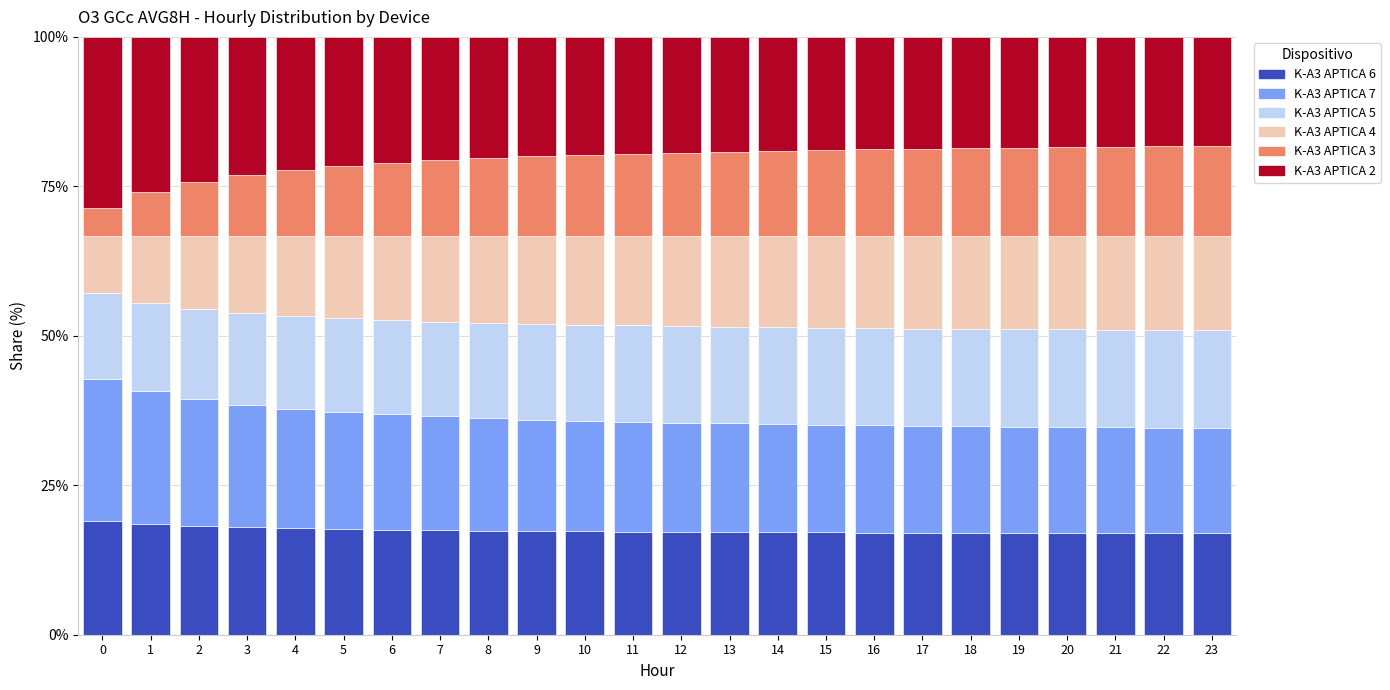

What is the total value across all series at 12?

100.0